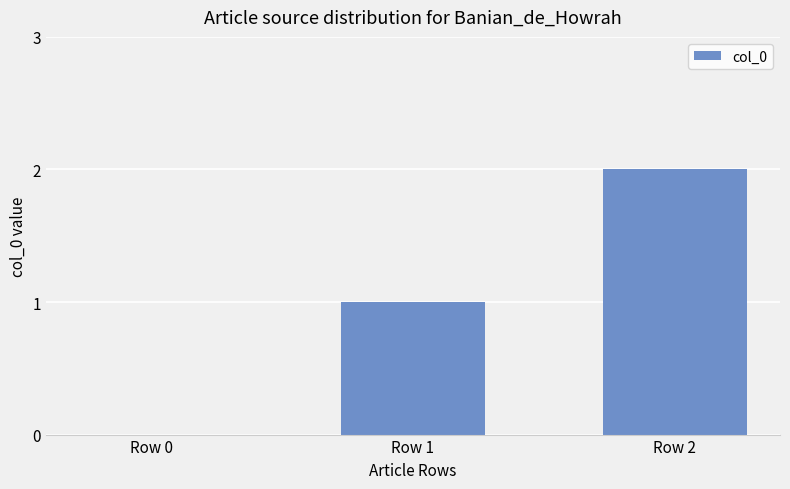

What is the ratio of the value at Row 1 to the value at Row 2?

0.5